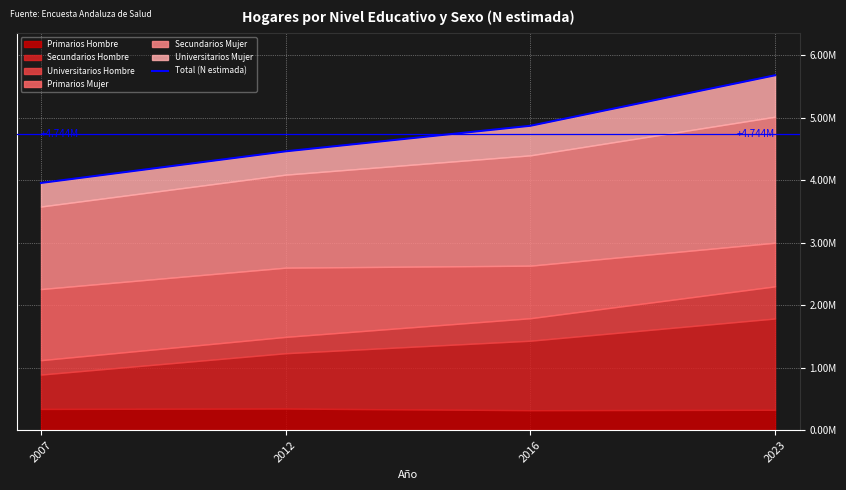

What is the ratio of the value at 2007 to the value at 2016?

0.8